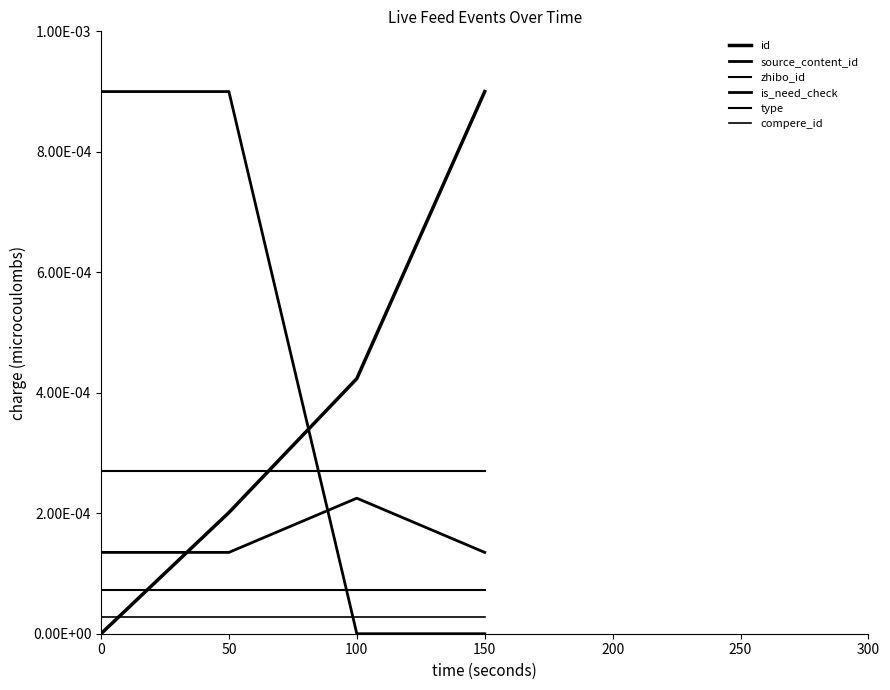

True or false: zhibo_id has more than 0 points higher than both neighbors.

False